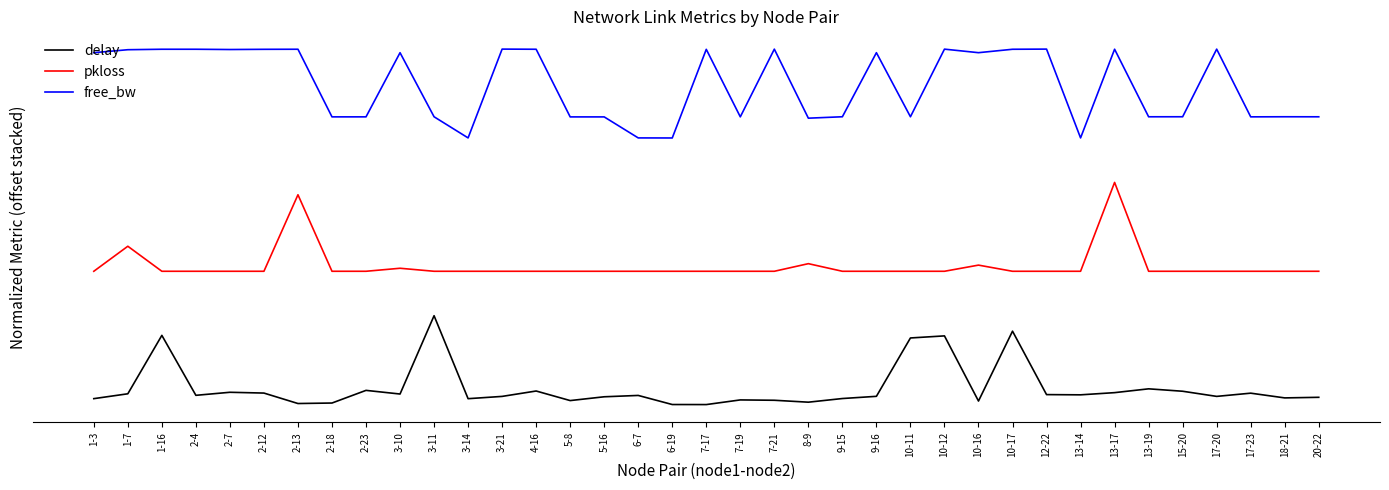

Rank the series by their average value, from lowest to highest.

delay, pkloss, free_bw